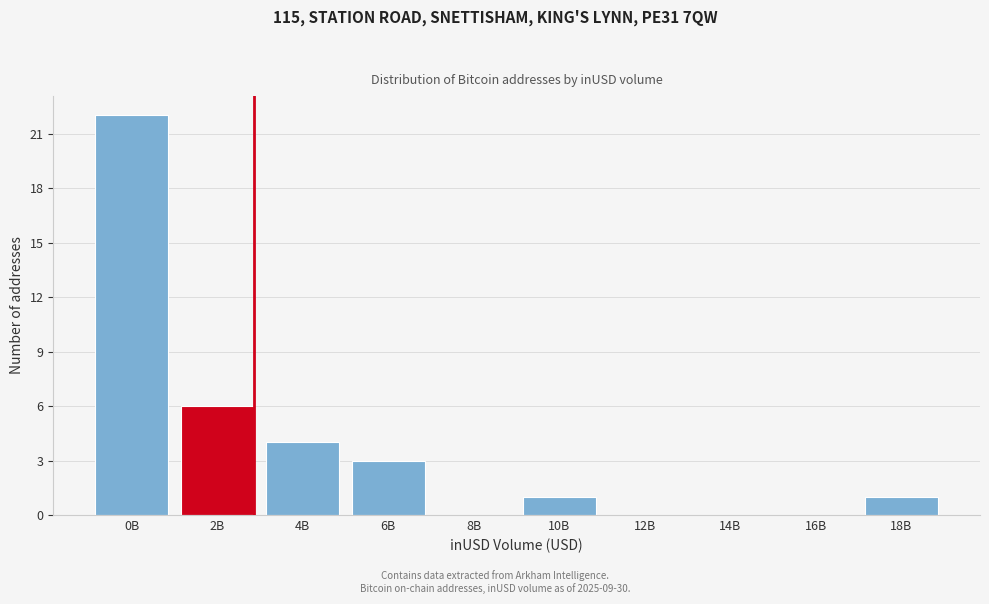

Reading left to right, transcribe all the data shown in this chart.

0B=22	2B=6	4B=4	6B=3	8B=0	10B=1	12B=0	14B=0	16B=0	18B=1